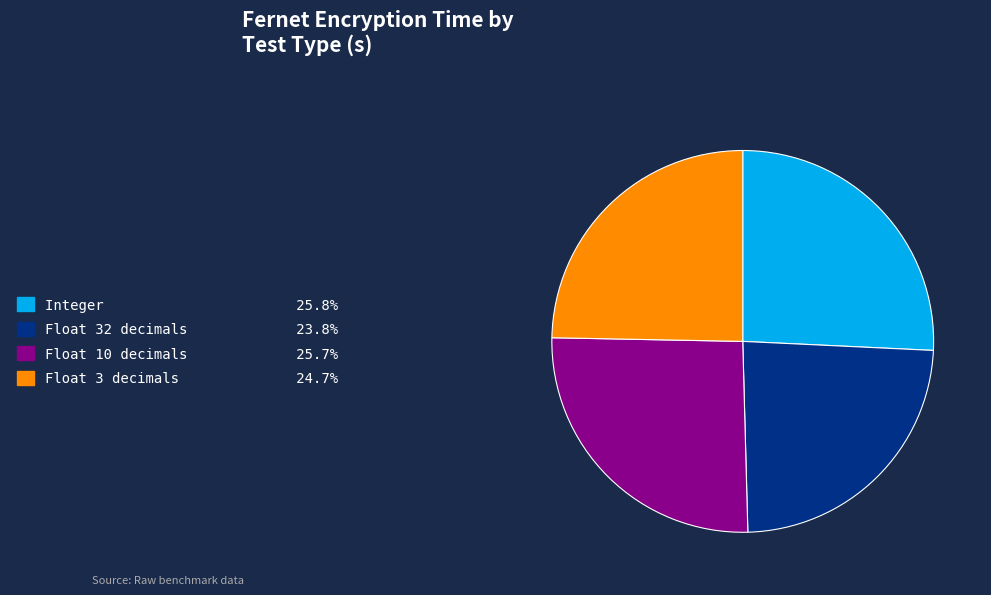

Do Float 32 decimals 23.8% and Float 3 decimals 24.7% together represent more than half of the pie?

No